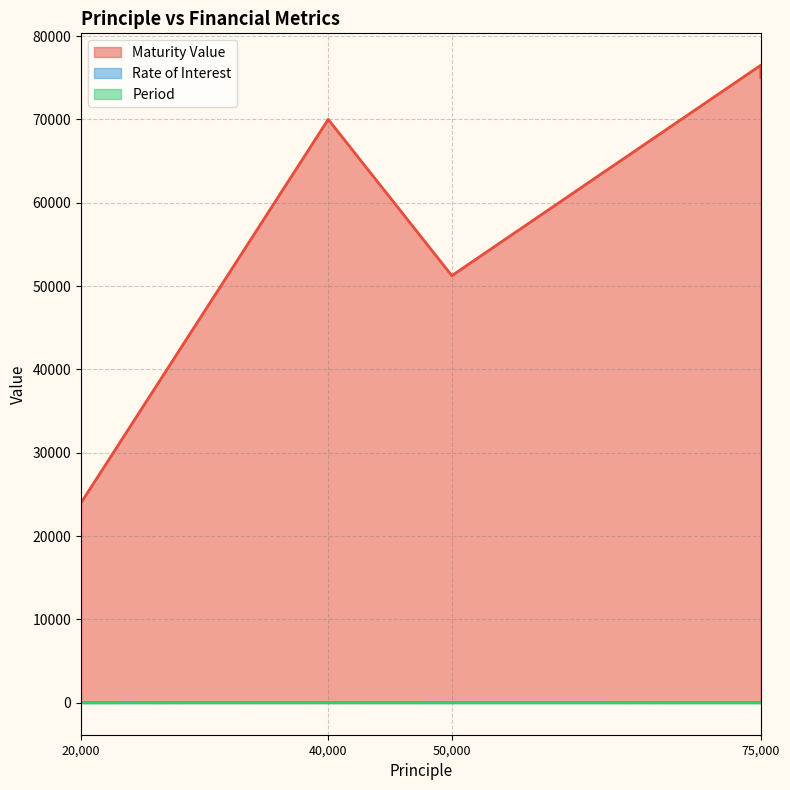

At which label does Maturity Value reach its minimum?

20000